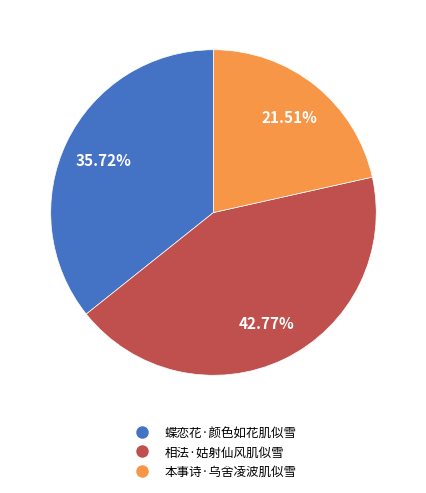

Between 本事诗·乌舍凌波肌似雪 and 相法·姑射仙风肌似雪, which is larger?

相法·姑射仙风肌似雪